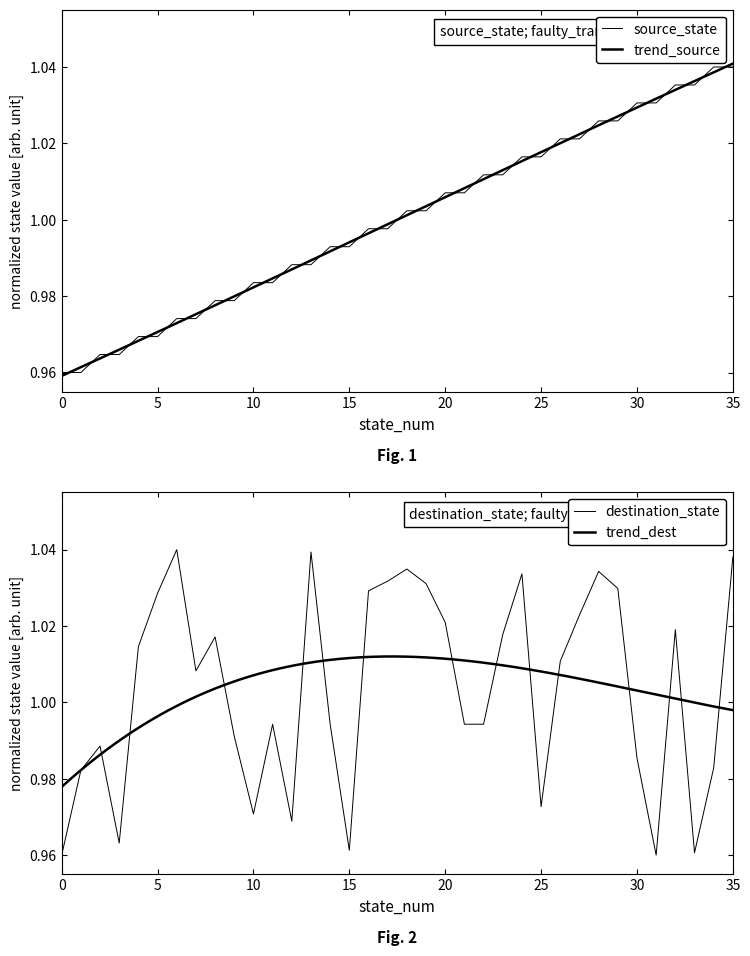

What is the difference between the second highest and minimum values in the source_state series?

0.1